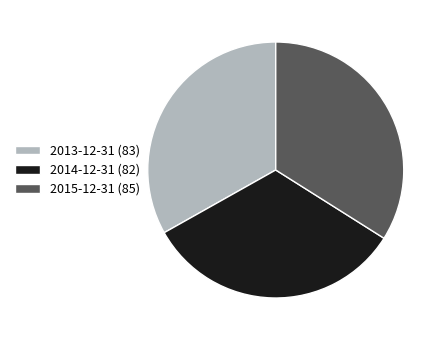

Is it true that 2014-12-31 is 25% of the pie?

False